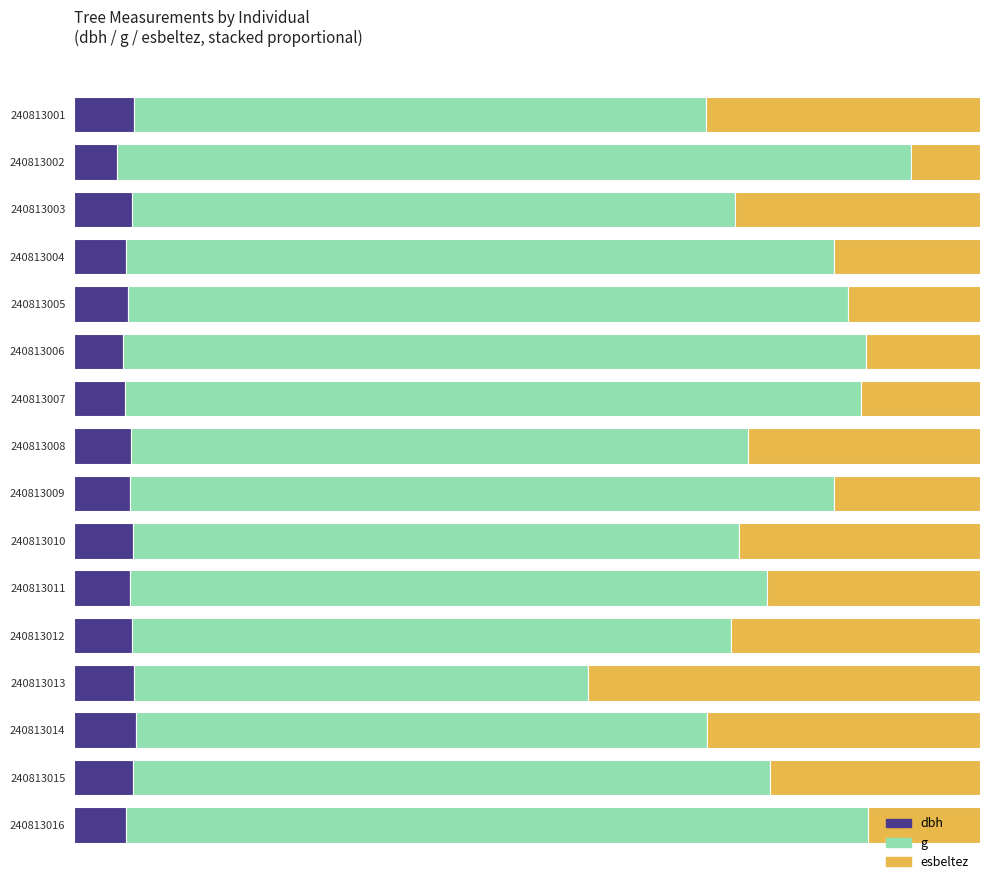

What is the value of the g bar at the 7th from the left?

0.8